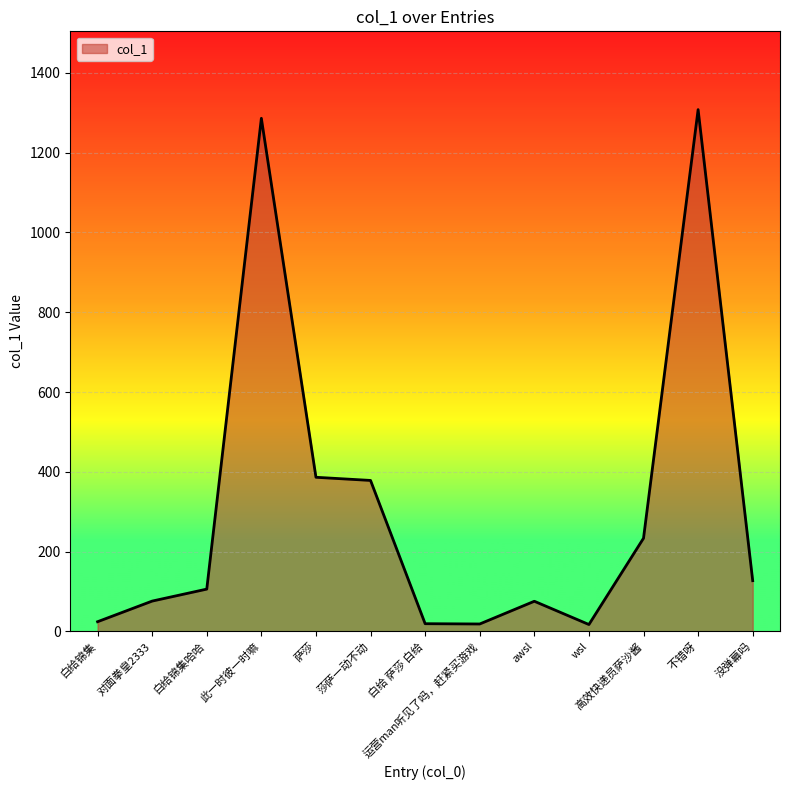

Approximately how many times larger is the value at 没弹幕吗 compared to 白给 萨莎 白给?

6.6